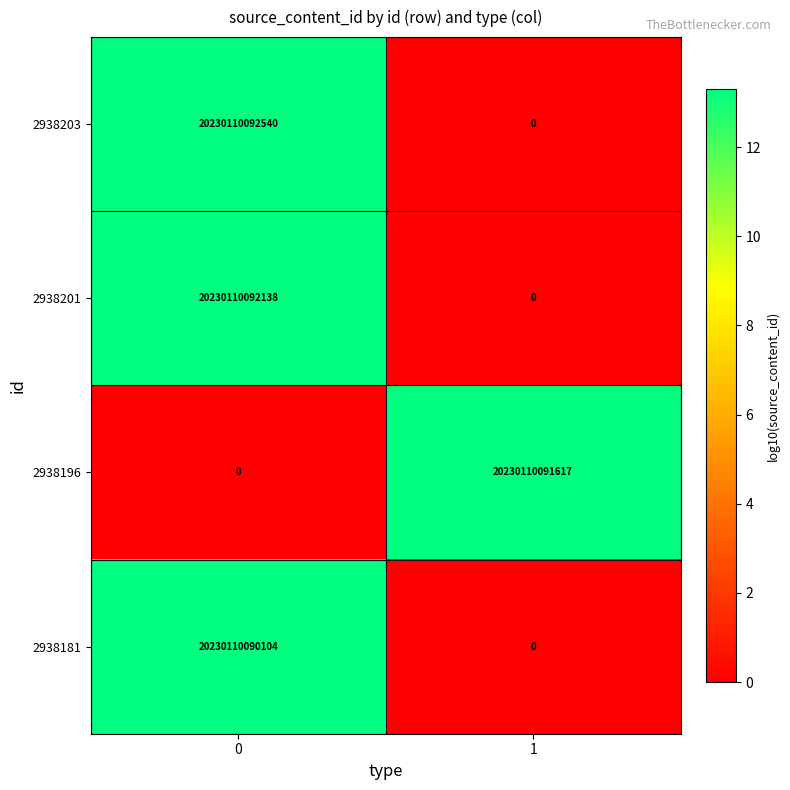

Rank the series at 0 from lowest to highest value.

2938196, 2938181, 2938201, 2938203